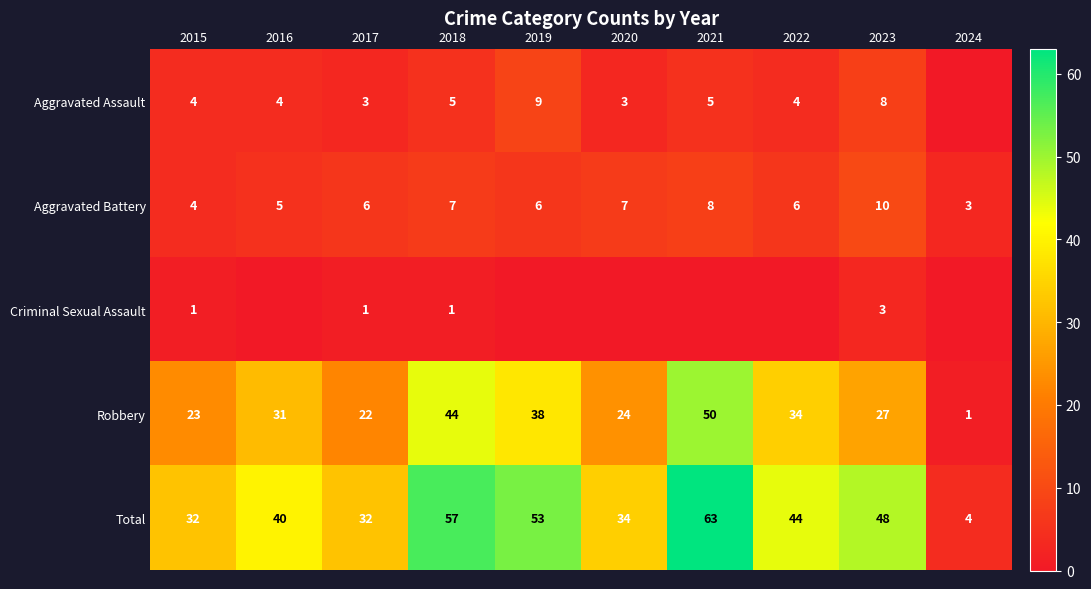

How many Aggravated Battery values are between 5 and 7?

6